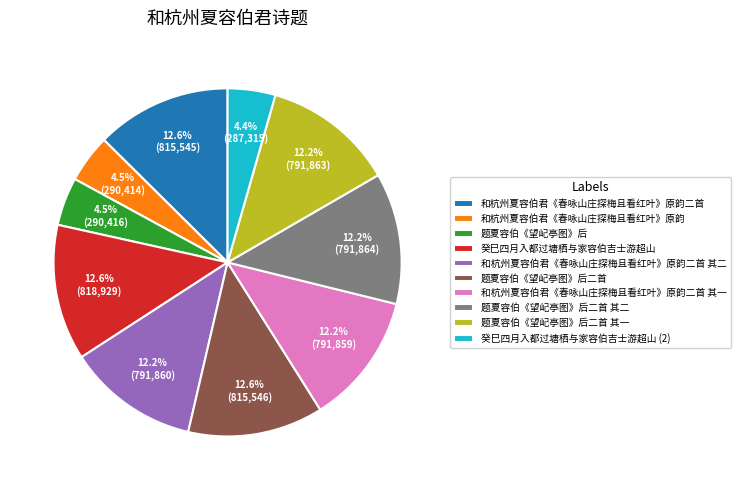

What percentage do 和杭州夏容伯君《春咏山庄探梅且看红叶》原韵二首 其一 and 癸巳四月入都过塘栖与家容伯吉士游超山 together represent?

24.8%